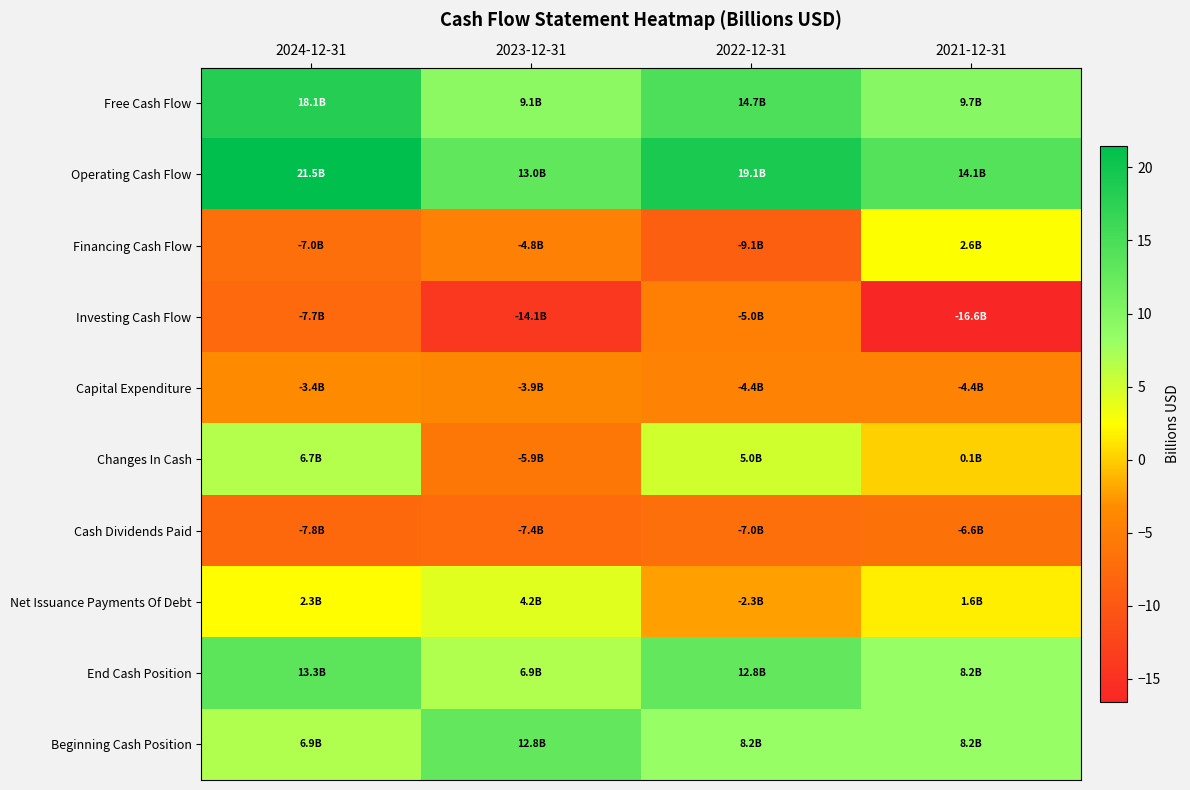

Reading left to right, transcribe all the data shown in this chart.

Free Cash Flow: 2024-12-31=18.1	2023-12-31=9.1	2022-12-31=14.7	2021-12-31=9.7
Operating Cash Flow: 2024-12-31=21.5	2023-12-31=13.0	2022-12-31=19.1	2021-12-31=14.1
Financing Cash Flow: 2024-12-31=-7.0	2023-12-31=-4.8	2022-12-31=-9.1	2021-12-31=2.6
Investing Cash Flow: 2024-12-31=-7.7	2023-12-31=-14.1	2022-12-31=-5.0	2021-12-31=-16.6
Capital Expenditure: 2024-12-31=-3.4	2023-12-31=-3.9	2022-12-31=-4.4	2021-12-31=-4.4
Changes In Cash: 2024-12-31=6.7	2023-12-31=-5.9	2022-12-31=5.0	2021-12-31=0.1
Cash Dividends Paid: 2024-12-31=-7.8	2023-12-31=-7.4	2022-12-31=-7.0	2021-12-31=-6.6
Net Issuance Payments Of Debt: 2024-12-31=2.3	2023-12-31=4.2	2022-12-31=-2.3	2021-12-31=1.6
End Cash Position: 2024-12-31=13.3	2023-12-31=6.9	2022-12-31=12.8	2021-12-31=8.2
Beginning Cash Position: 2024-12-31=6.9	2023-12-31=12.8	2022-12-31=8.2	2021-12-31=8.2